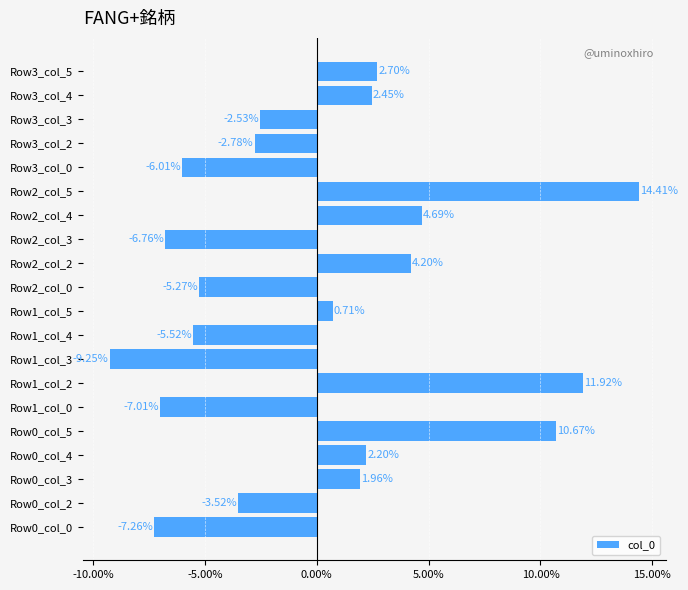

List the labels in order of value, smallest first.

Row1_col_3, Row0_col_0, Row1_col_0, Row2_col_3, Row3_col_0, Row1_col_4, Row2_col_0, Row0_col_2, Row3_col_2, Row3_col_3, Row1_col_5, Row0_col_3, Row0_col_4, Row3_col_4, Row3_col_5, Row2_col_2, Row2_col_4, Row0_col_5, Row1_col_2, Row2_col_5